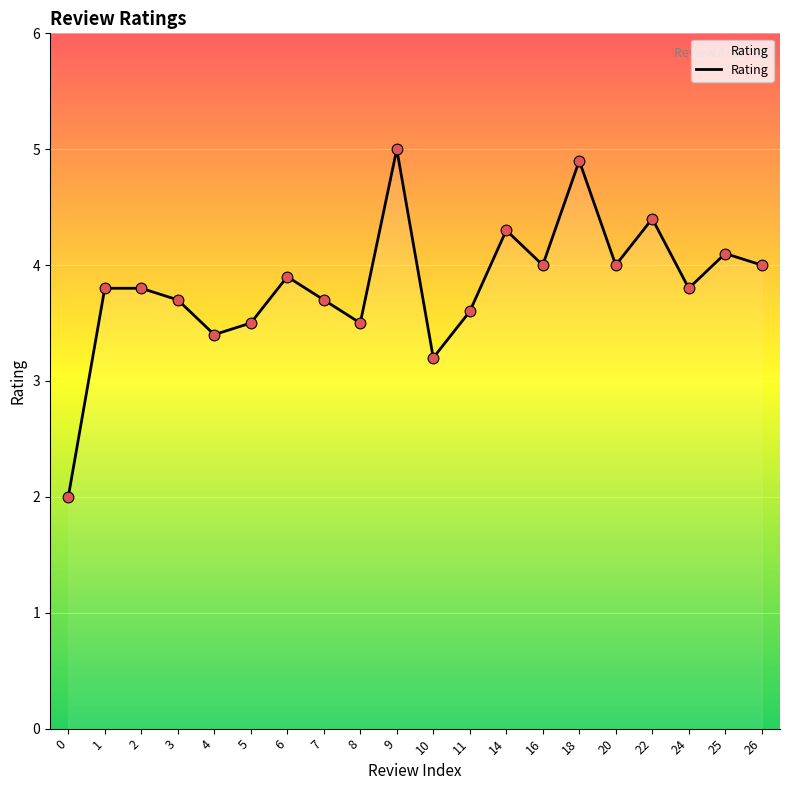

Which has a higher value, 20 or 5?

20